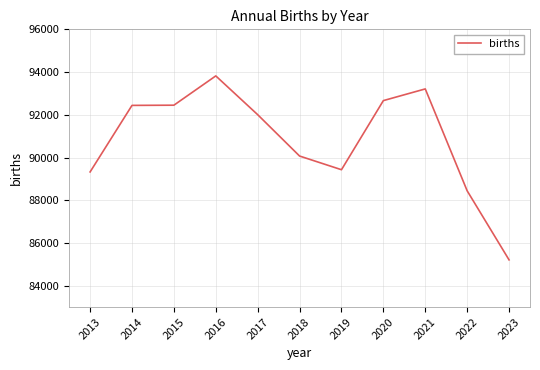

Does the chart have visible grid lines?

Yes